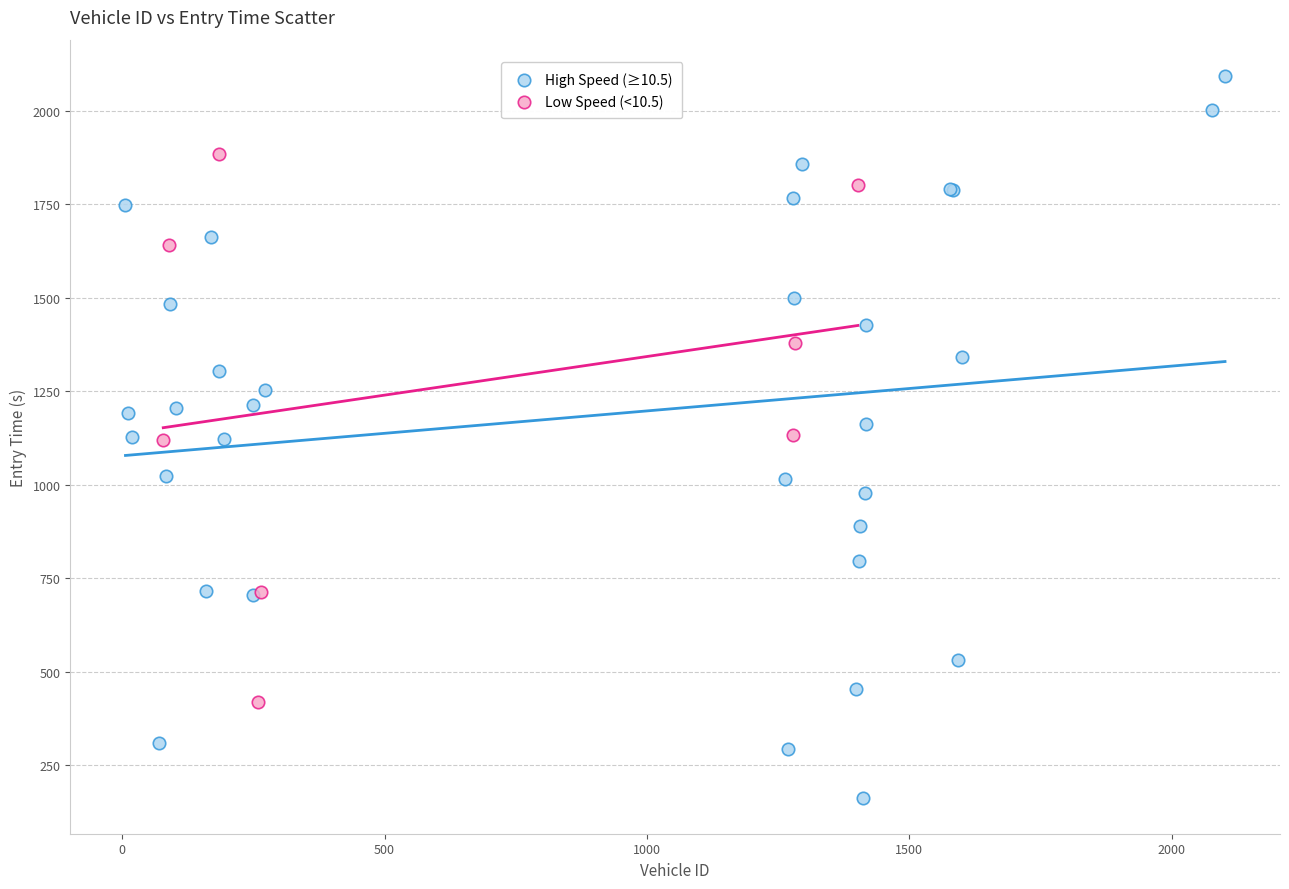

Which series has the largest Y range (max minus min)?

High Speed (≥10.5)